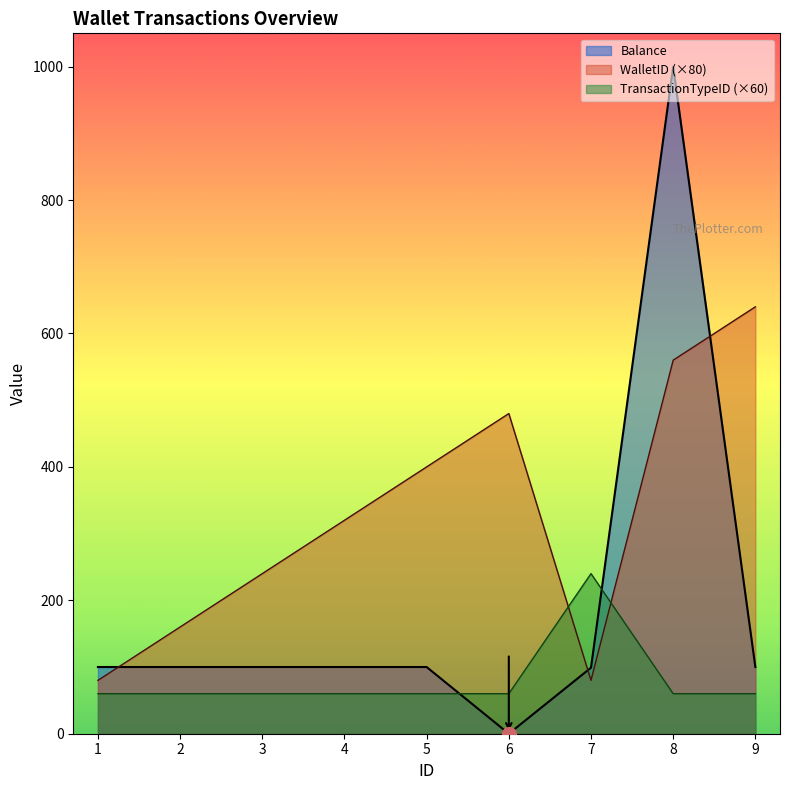

Which category has the highest value in the TransactionTypeID series?

7